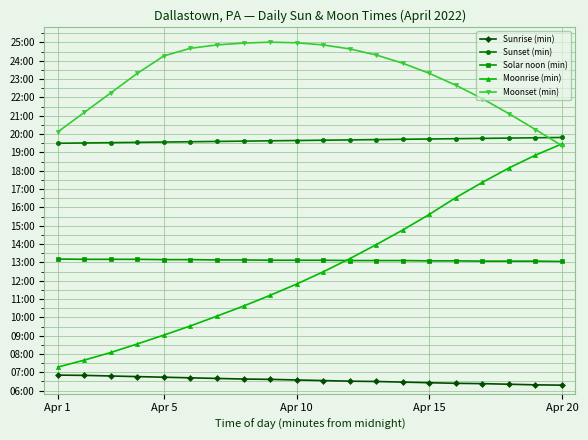

Rank the categories by Moonset (min) value from highest to lowest.

8, 9, 7, 6, 10, 5, 11, 12, Apr 20, 13, Apr 15, 14, 15, Apr 10, 16, Apr 5, 17, 18, Apr 1, 19